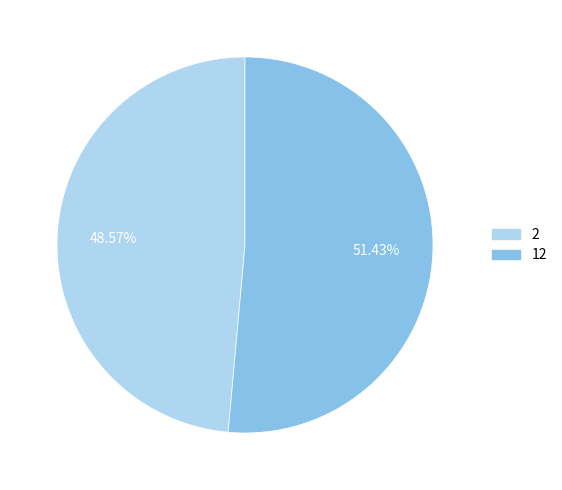

Is there any slice that represents more than half of the pie?

Yes